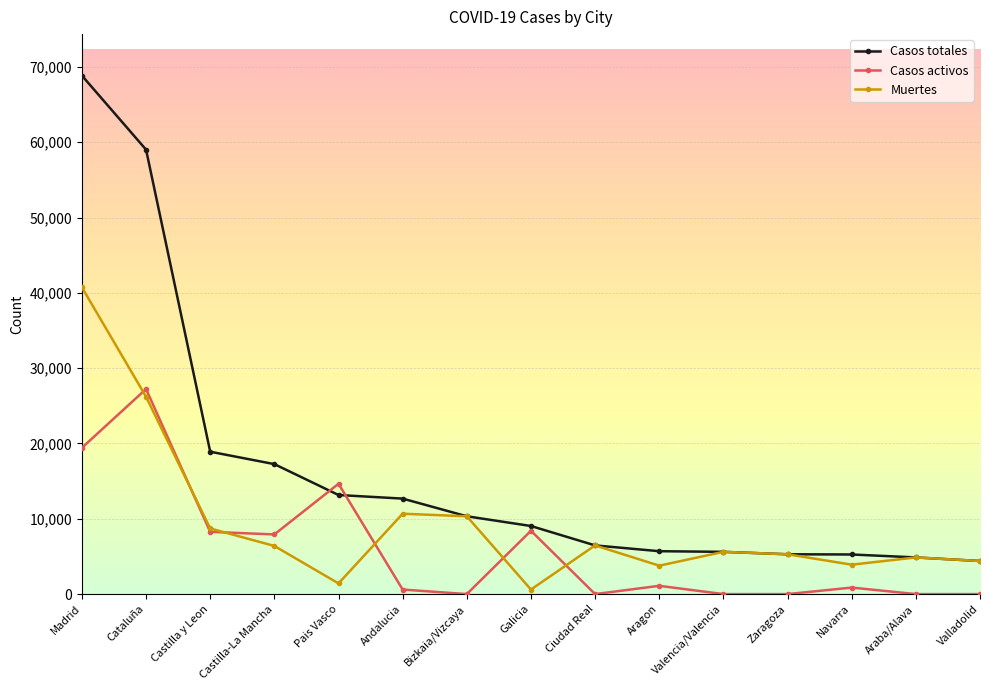

Count the number of categories in the chart.

15